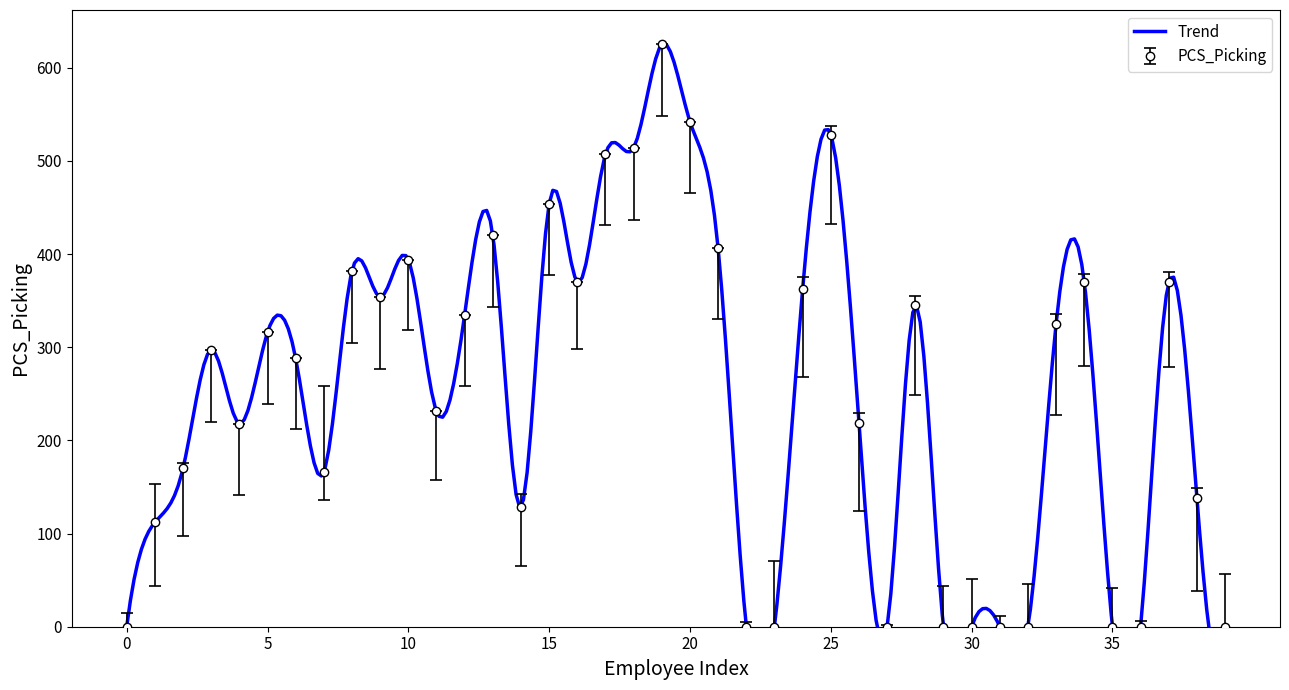

True or false: PCS_Picking has more than 0 interior local peaks.

True